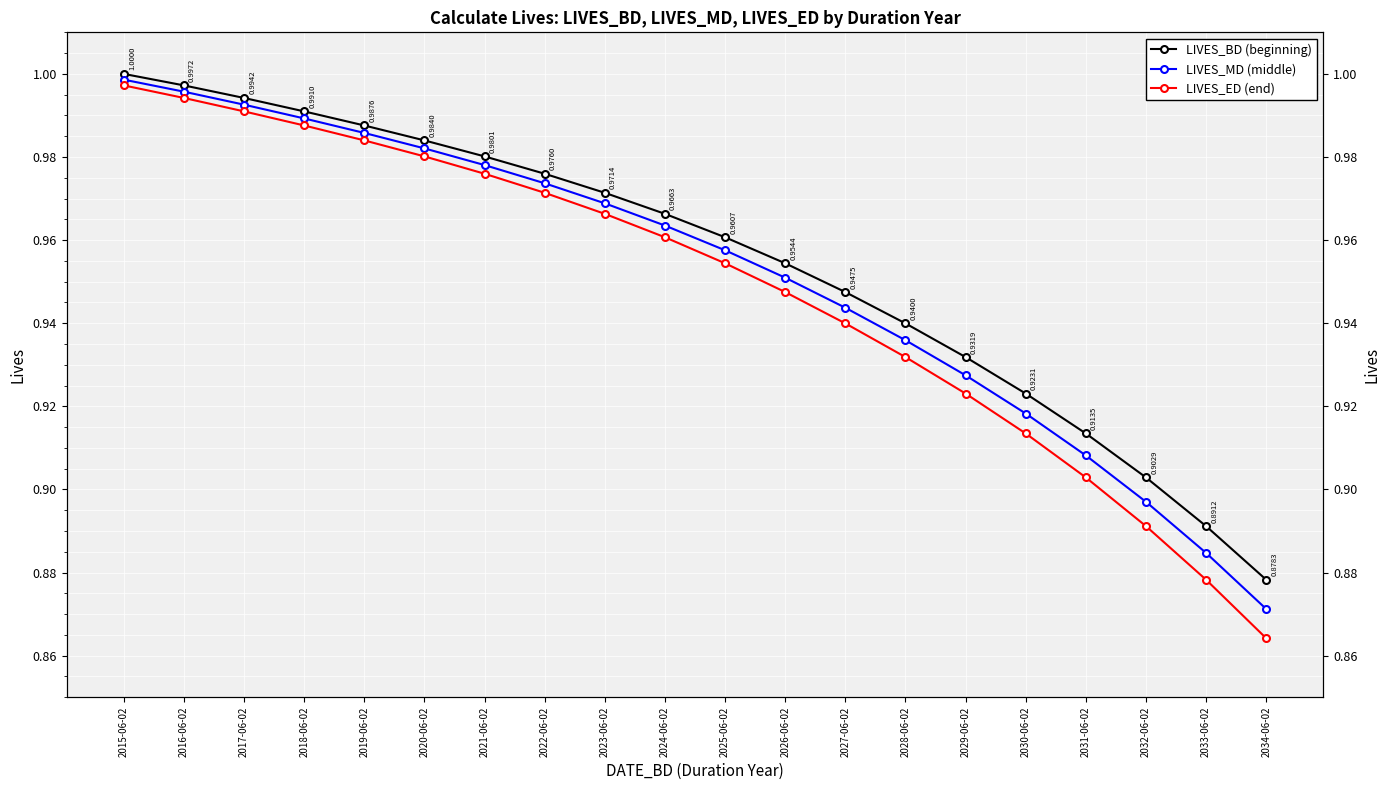

Which label corresponds to the largest value in the chart?

2015-06-02